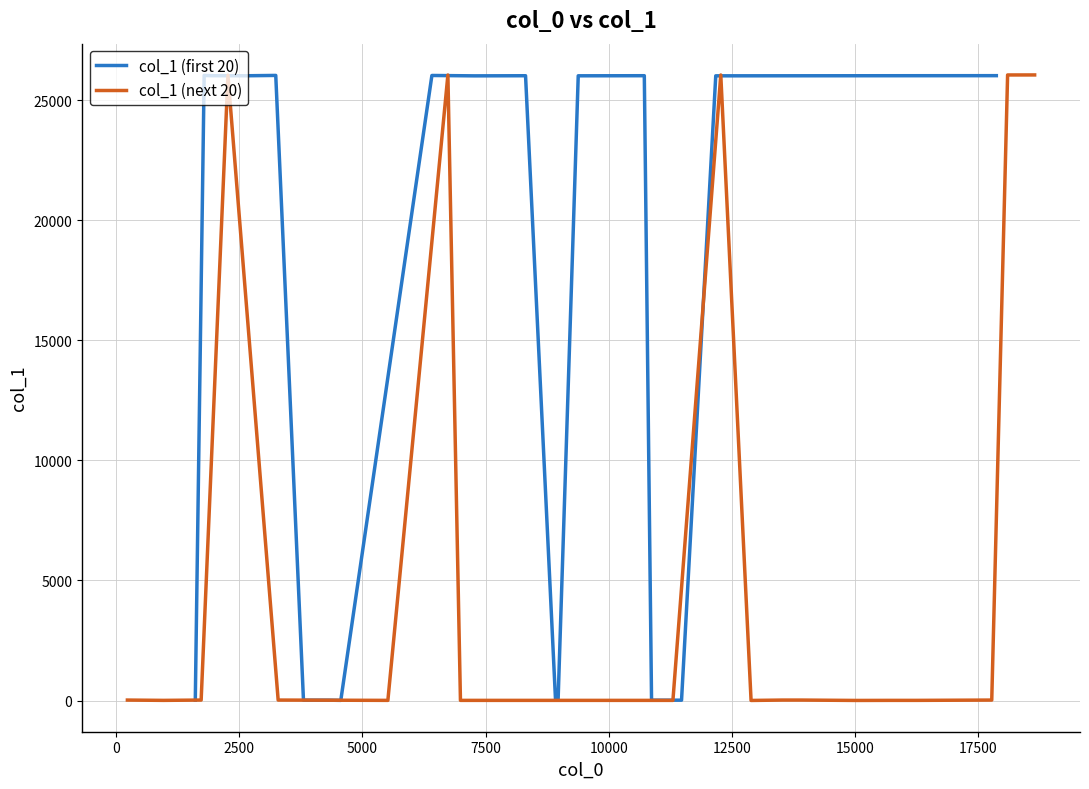

How many values in the col_1 (next 20) series exceed 19?

5